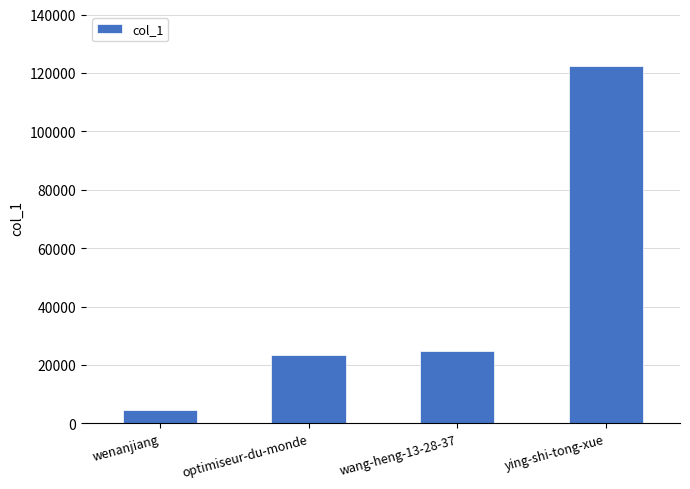

What position from the right is optimiseur-du-monde?

3